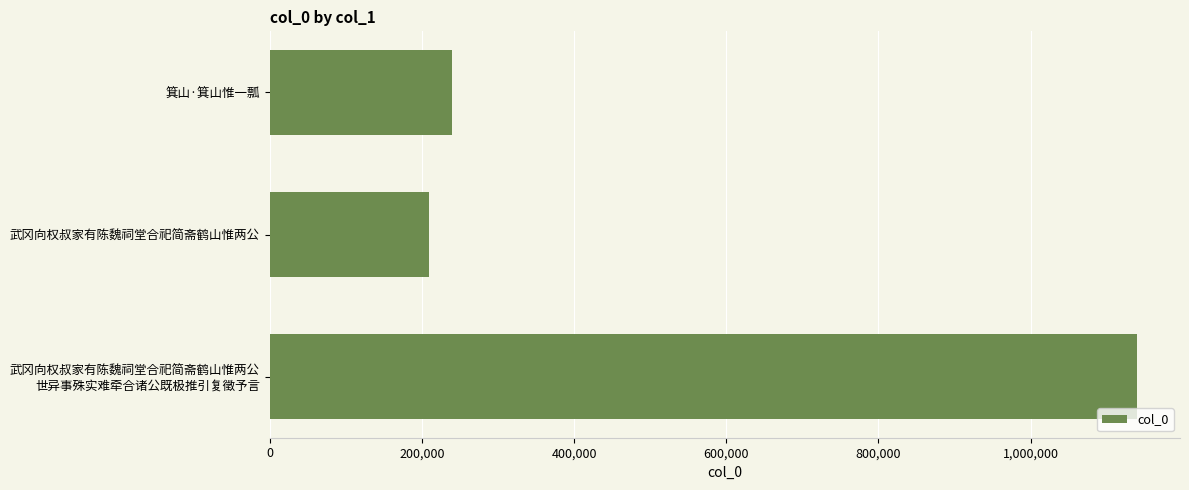

Where is the data nearest to the value 674423?

箕山·箕山惟一瓢